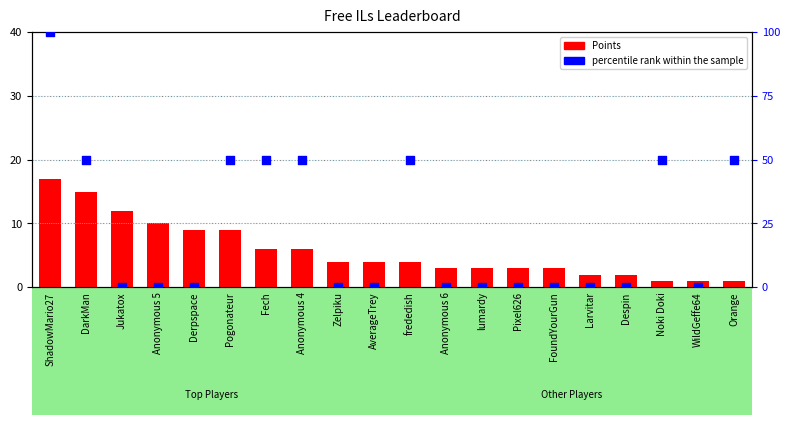

Is the value of Points at lumardy greater than the value of percentile rank within the sample at Pixel626?

Yes